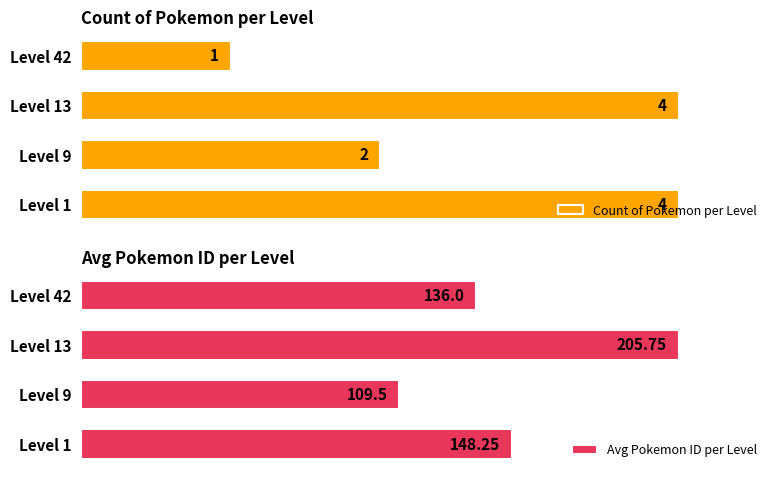

How many bars are there in total?

8